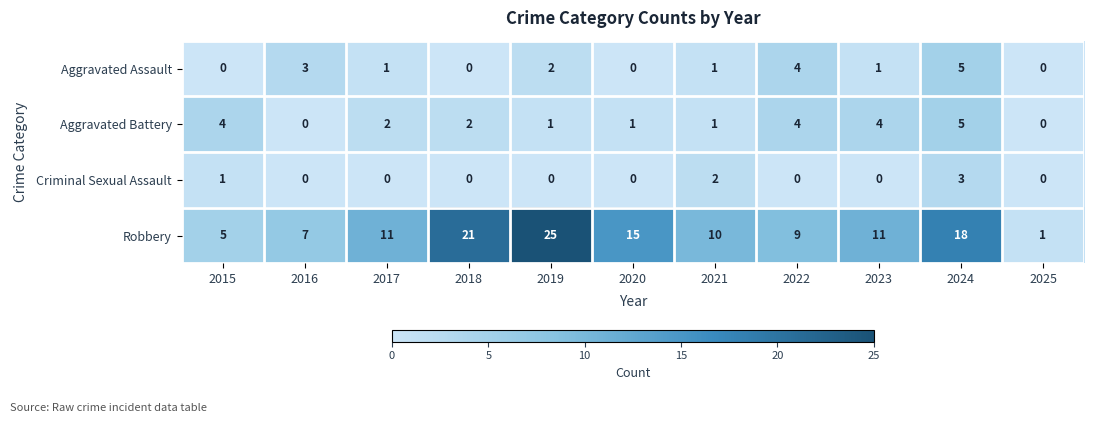

How many series are shown in this chart?

4